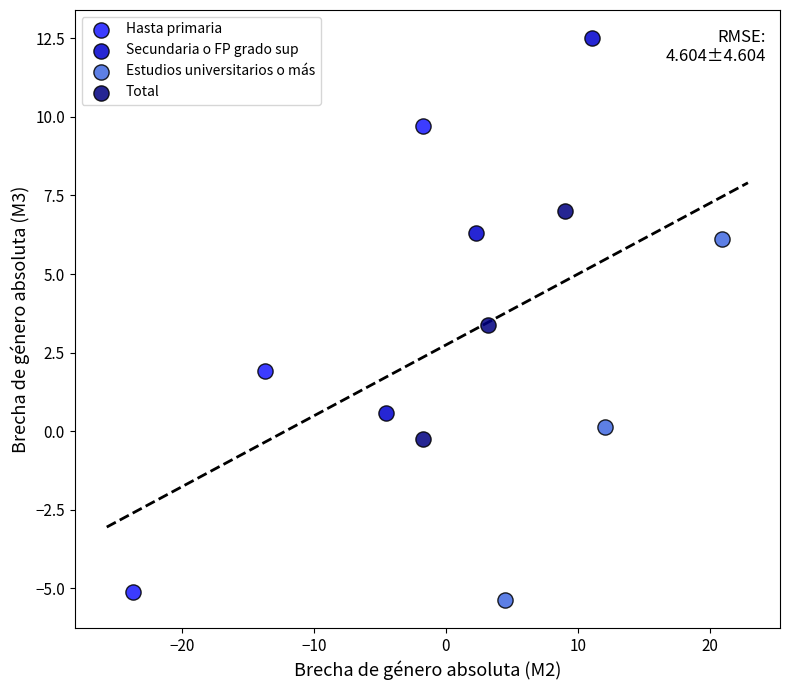

Which series contains the highest Y value?

Secundaria o FP grado sup